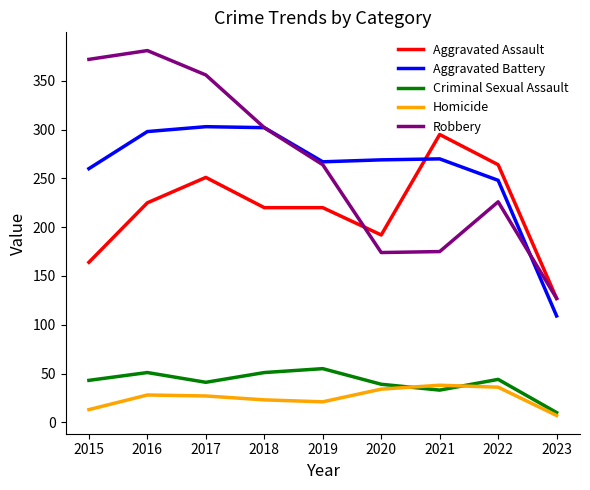

Rank the series at 2015 from highest to lowest value.

Robbery, Aggravated Battery, Aggravated Assault, Criminal Sexual Assault, Homicide